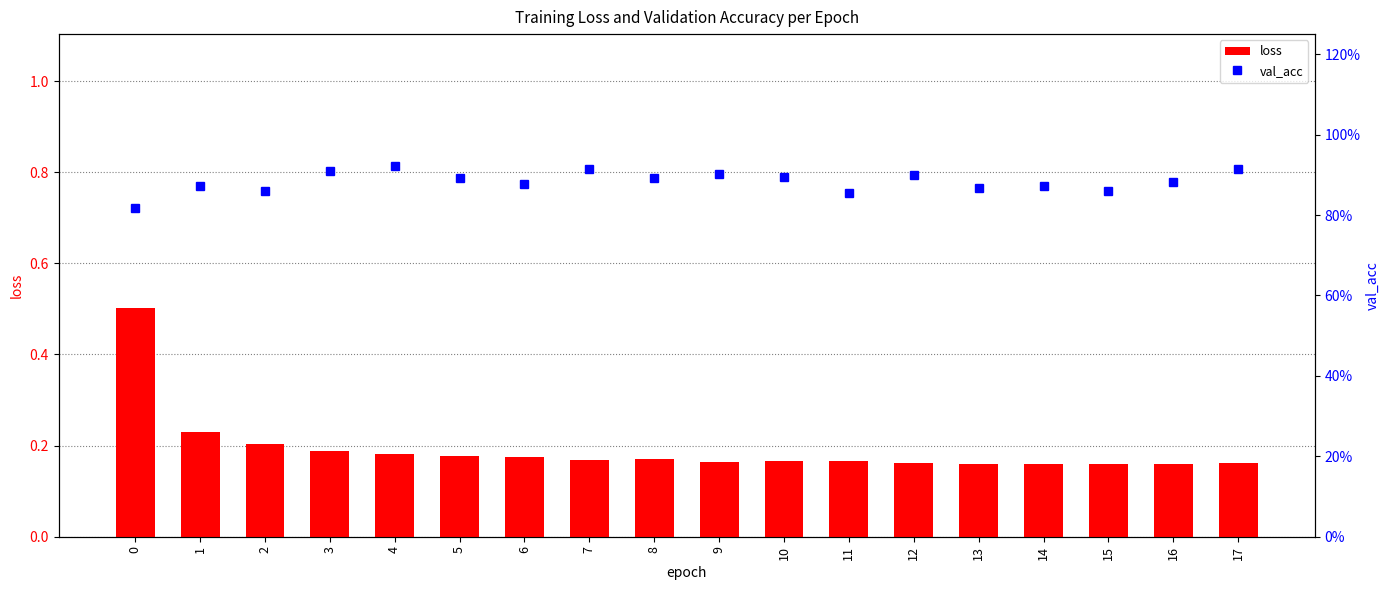

What is the minimum value shown in the chart?

0.2